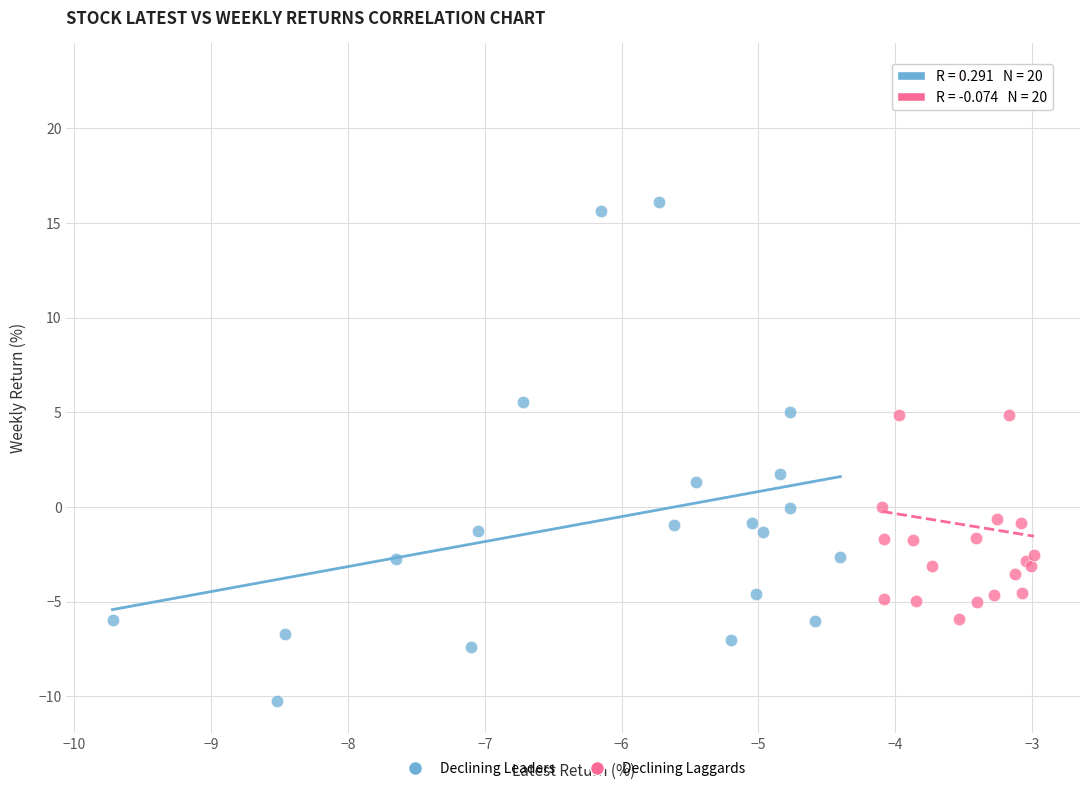

Which series contains the lowest Y value?

Declining Leaders